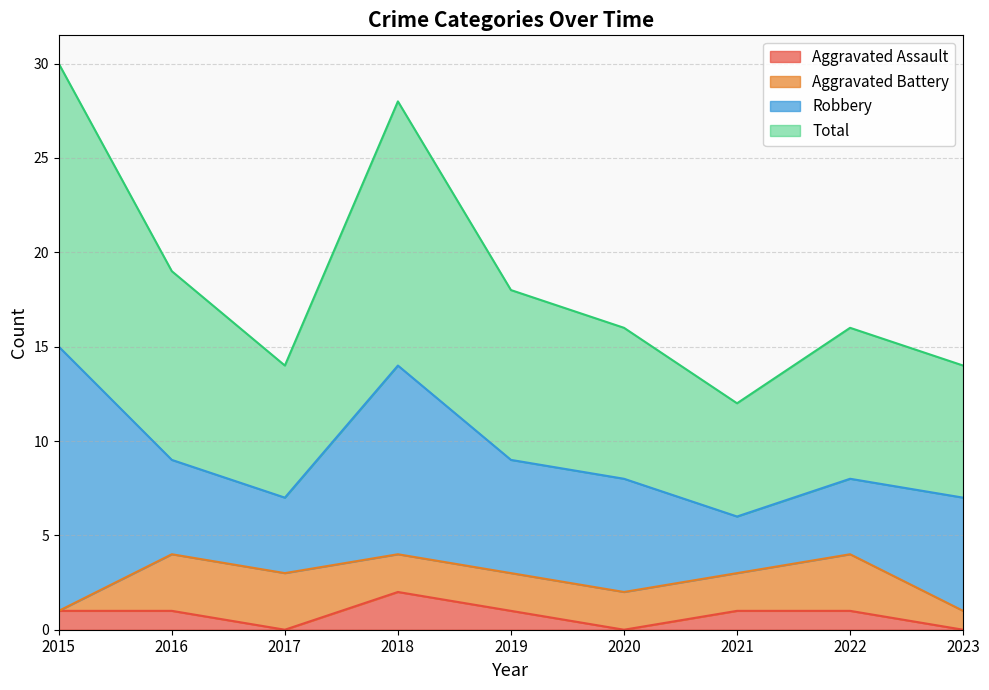

Rank the categories by Total value from lowest to highest.

2021, 2017, 2023, 2020, 2022, 2019, 2016, 2018, 2015